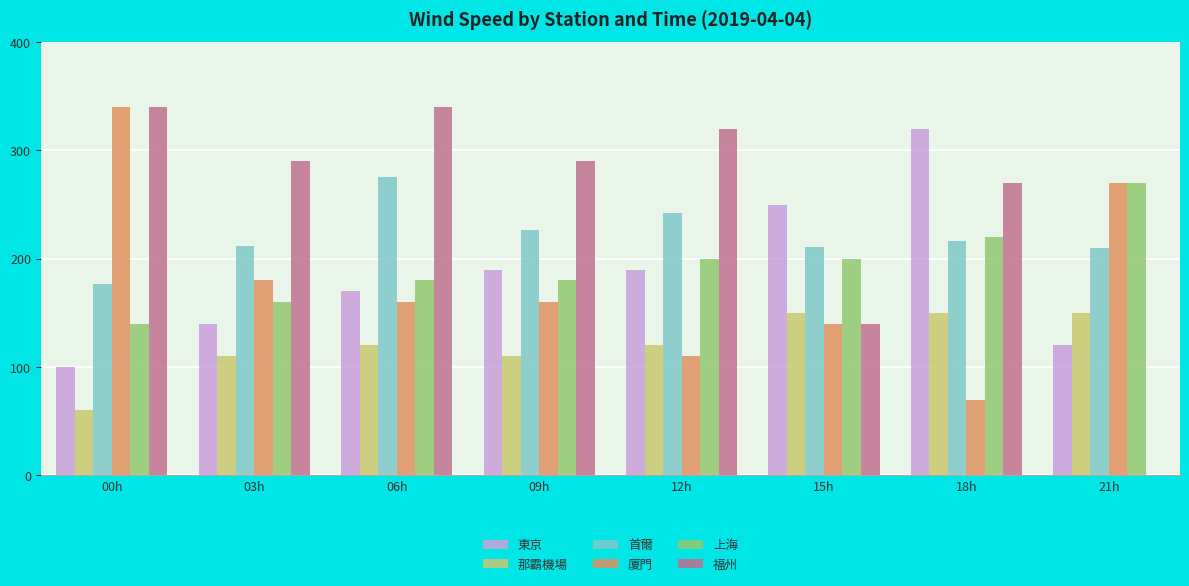

Which series changed the most between 03h and 06h?

首爾